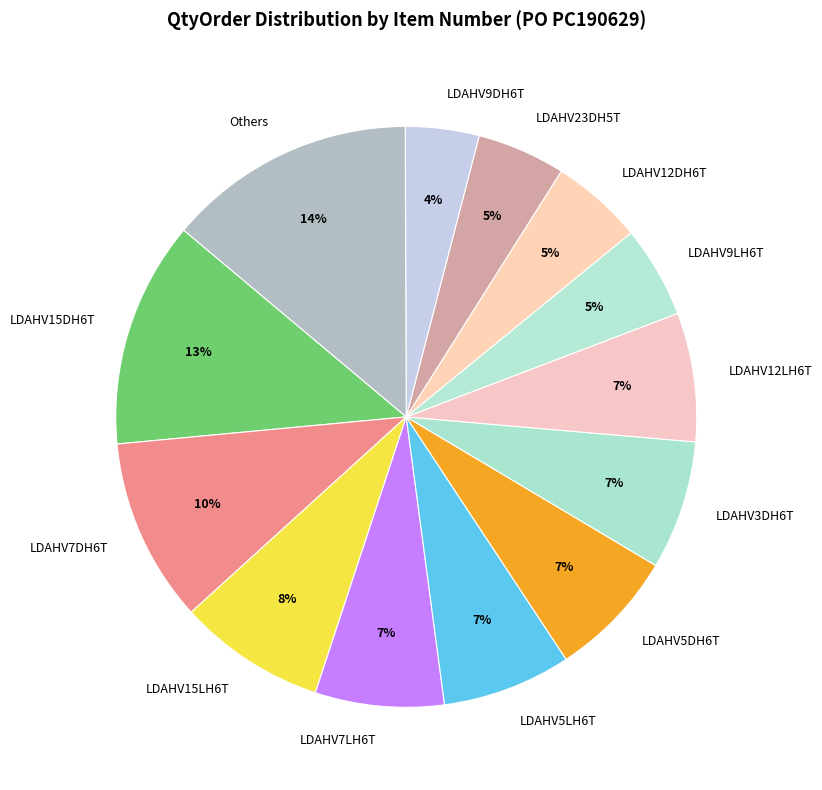

Does LDAHV3DH6T represent more than half of the total?

No